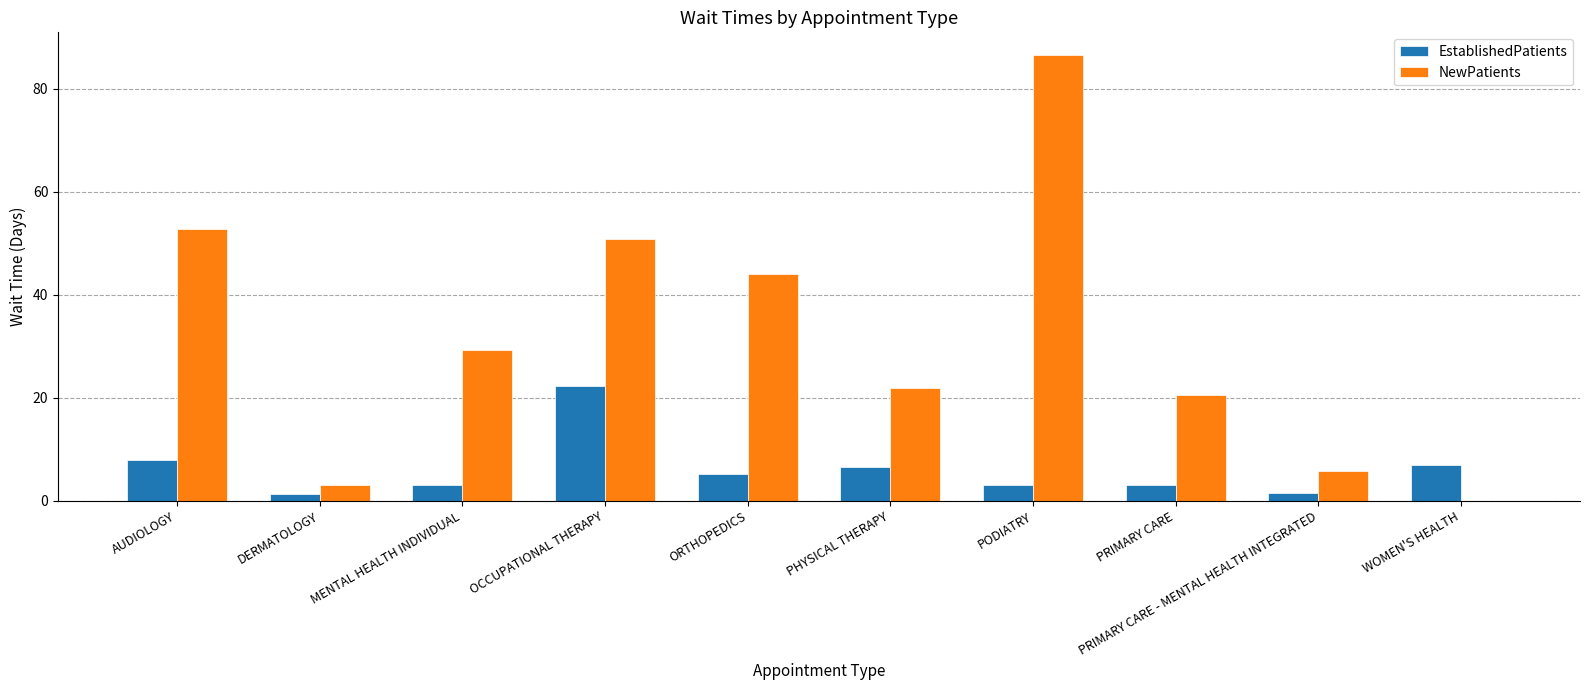

What is the average value of the NewPatients series?

31.5